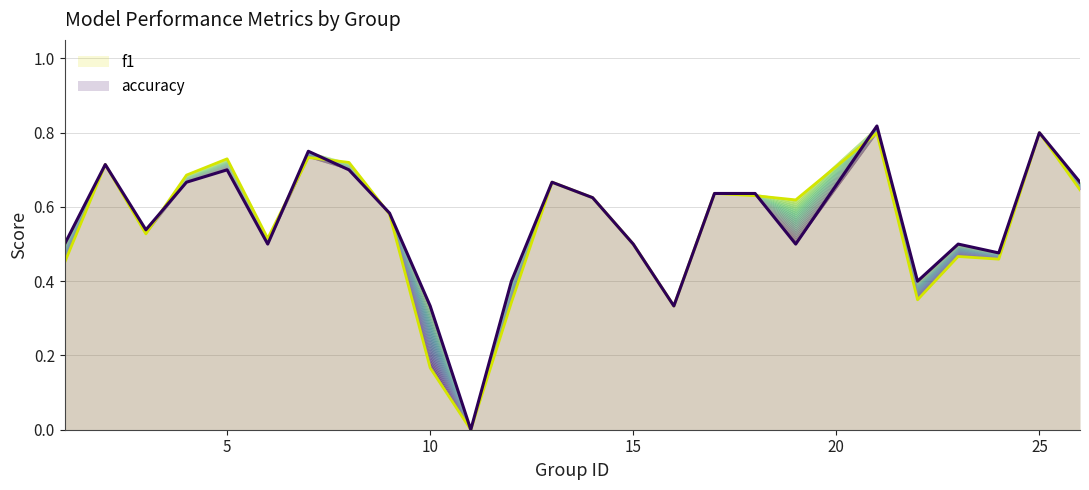

How many values in f1 are above zero?

24